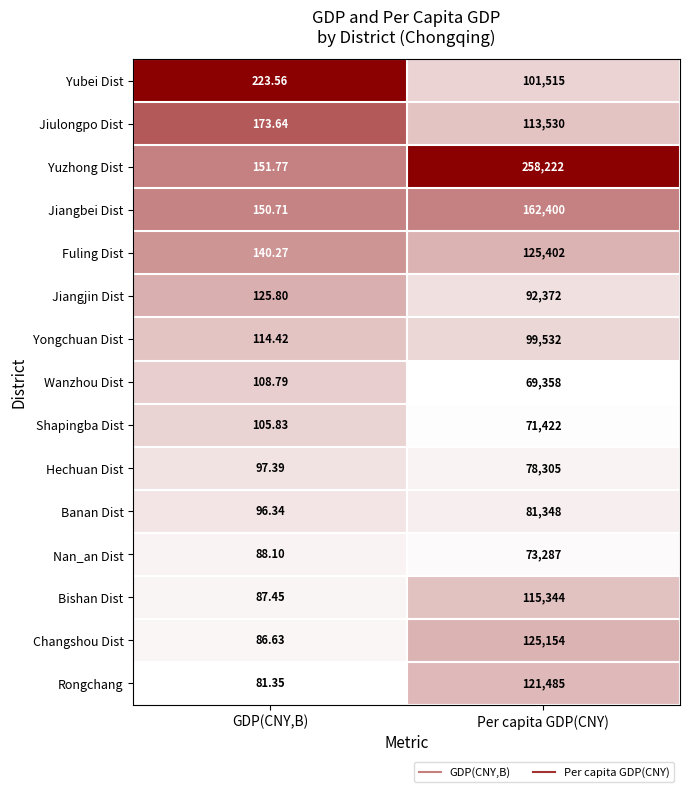

Rank the series at GDP(CNY,B) from highest to lowest value.

Yubei Dist, Jiulongpo Dist, Yuzhong Dist, Jiangbei Dist, Fuling Dist, Jiangjin Dist, Yongchuan Dist, Wanzhou Dist, Shapingba Dist, Hechuan Dist, Banan Dist, Nan_an Dist, Bishan Dist, Changshou Dist, Rongchang